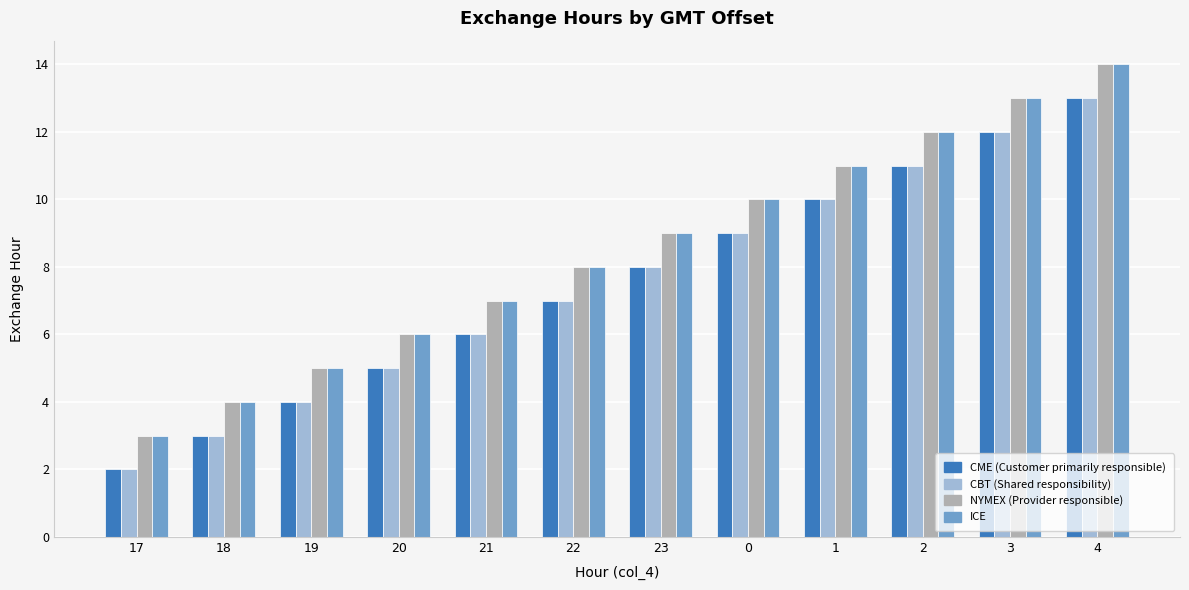

Which category has the highest value across all series?

4